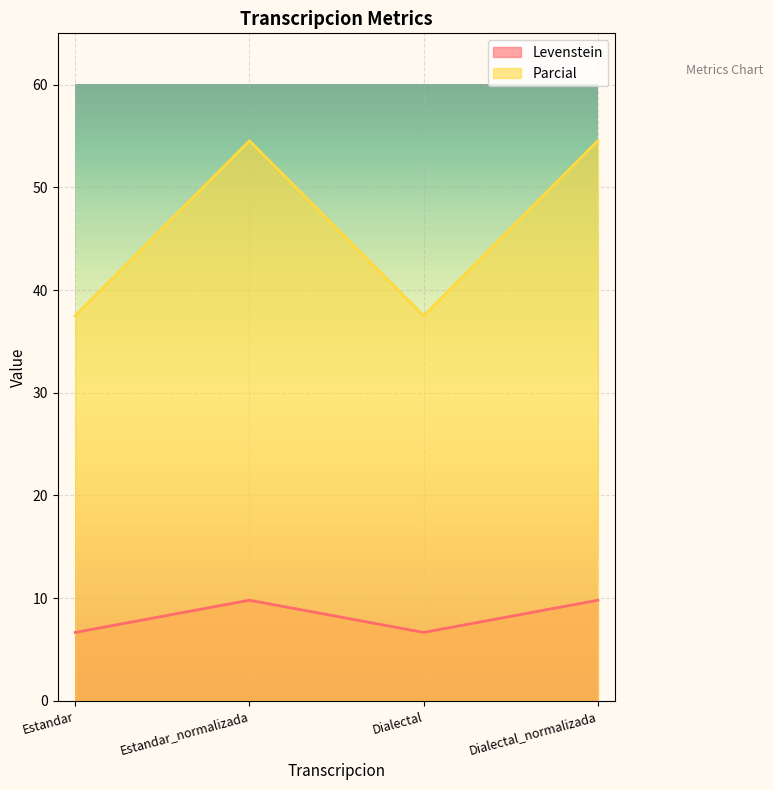

What are all the series names shown in the legend?

Levenstein, Parcial